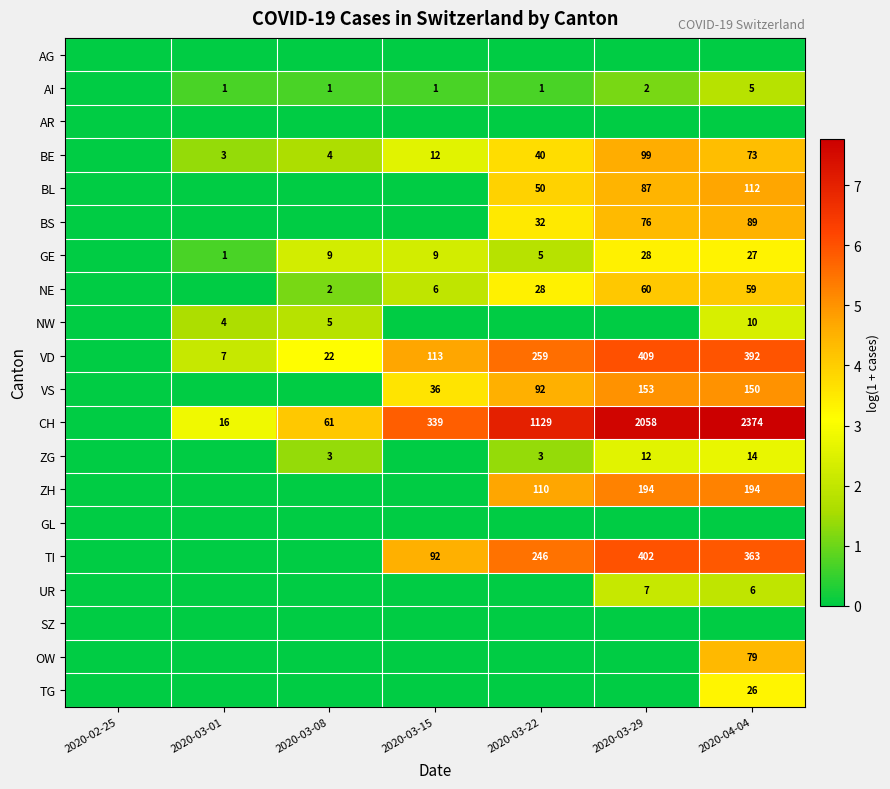

What is the spread (max minus min) of values at 2020-03-29?

7.6